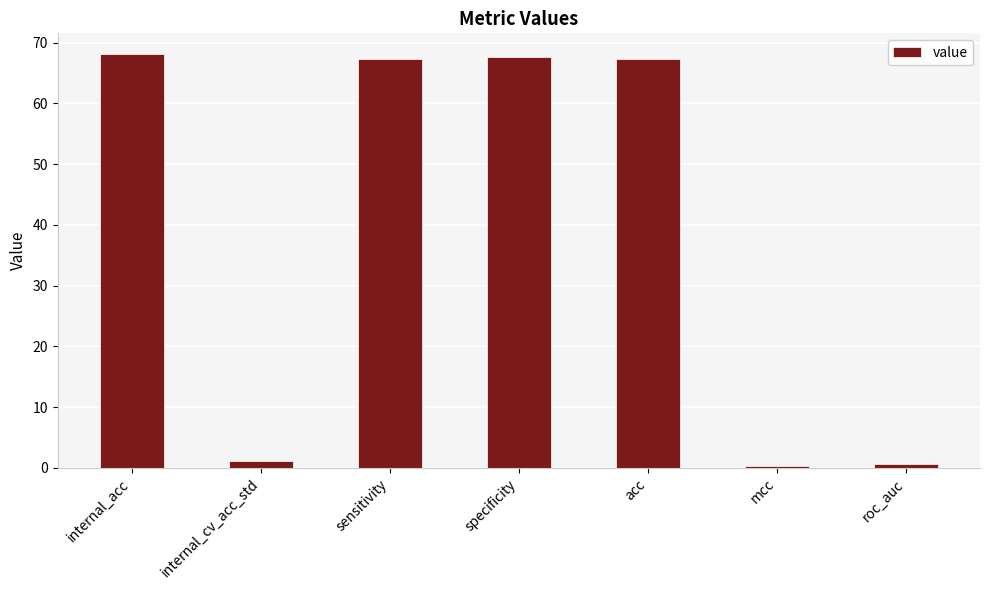

Reading left to right, list all the values displayed in this chart.

68.1	1.1	67.3	67.6	67.3	0.3	0.7